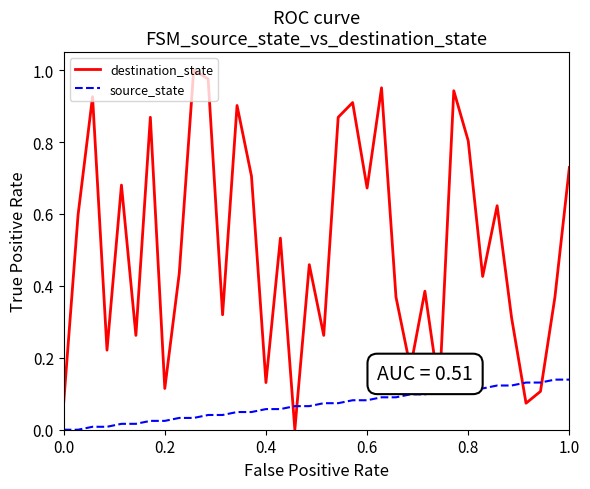

Which series has the largest total across all categories?

destination_state